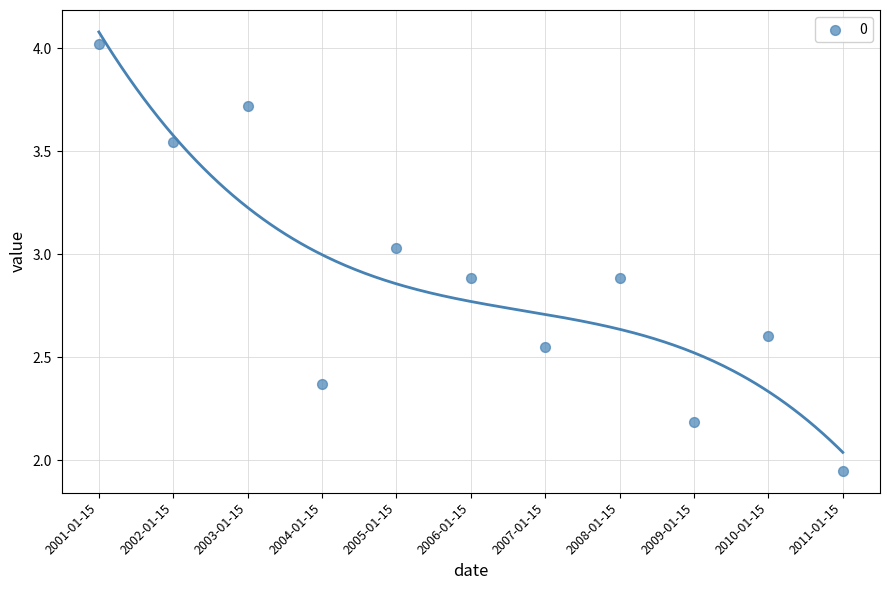

What is the range of Y values (max minus min)?

2.1